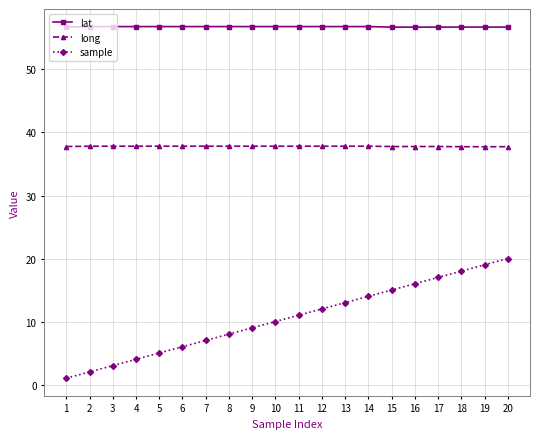

True or false: long has more than 0 points higher than both neighbors.

True